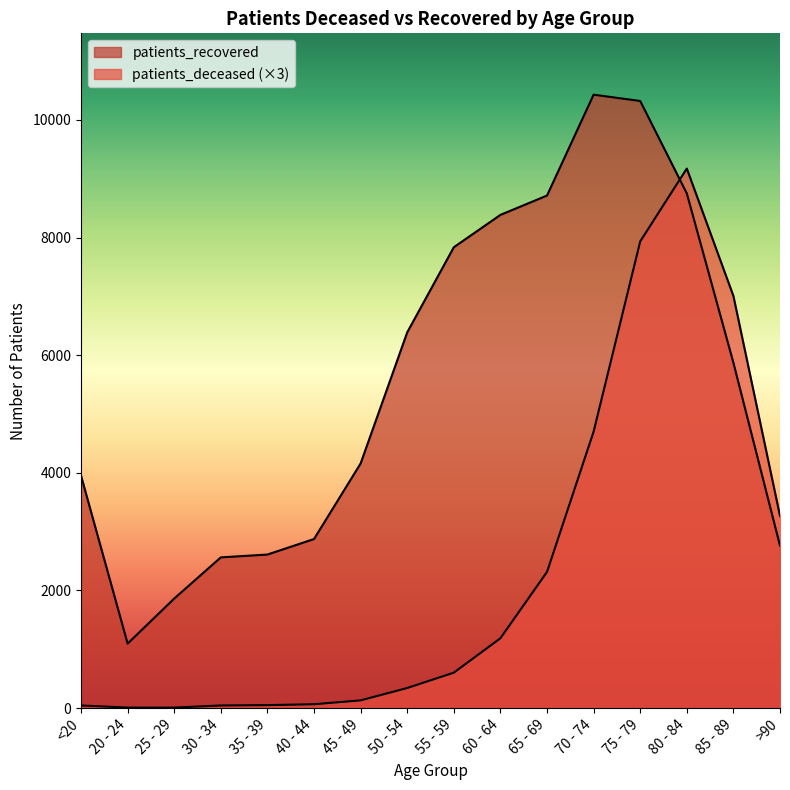

At 35 - 39, list the series in order from largest to smallest.

patients_recovered, patients_deceased